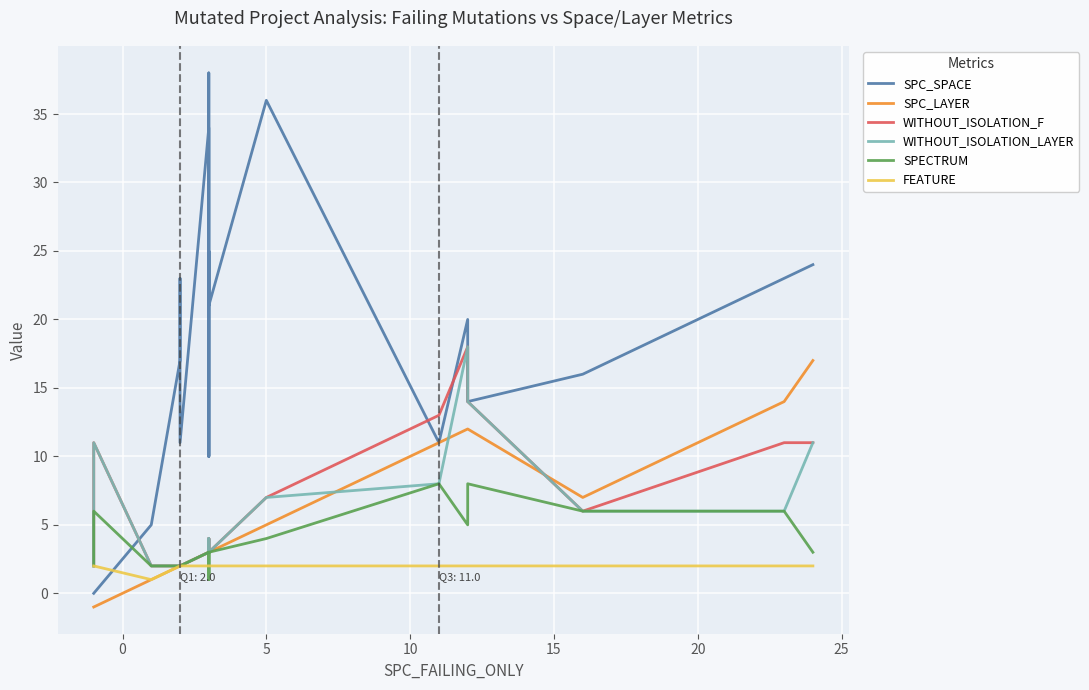

How many lines are shown in the chart?

6